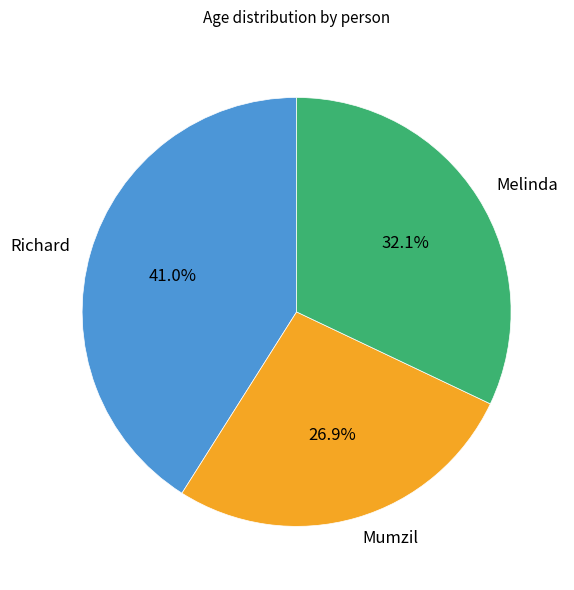

What is the ratio of the value at Richard to the value at Mumzil?

1.5